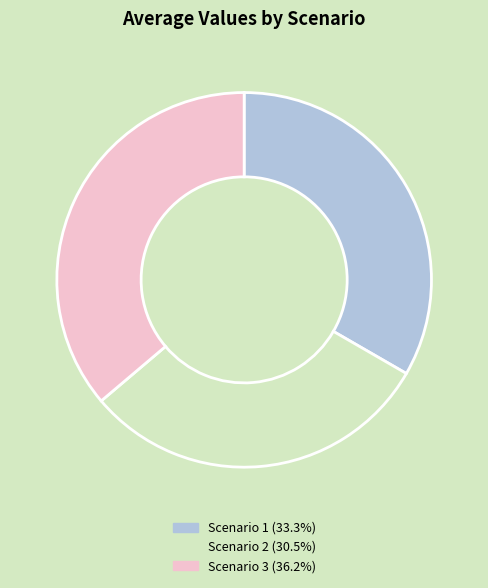

Does Scenario 2 account for over 50% of the chart?

No